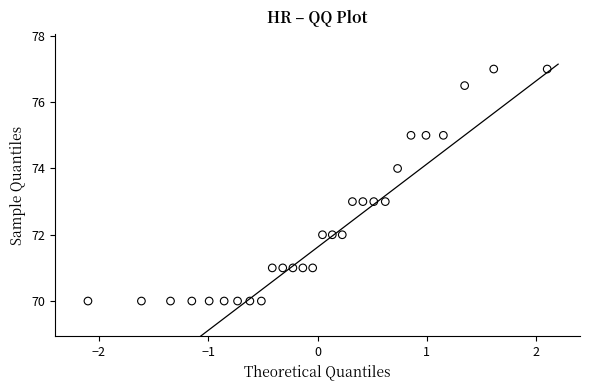

What is the range of X values (max minus min)?

4.2